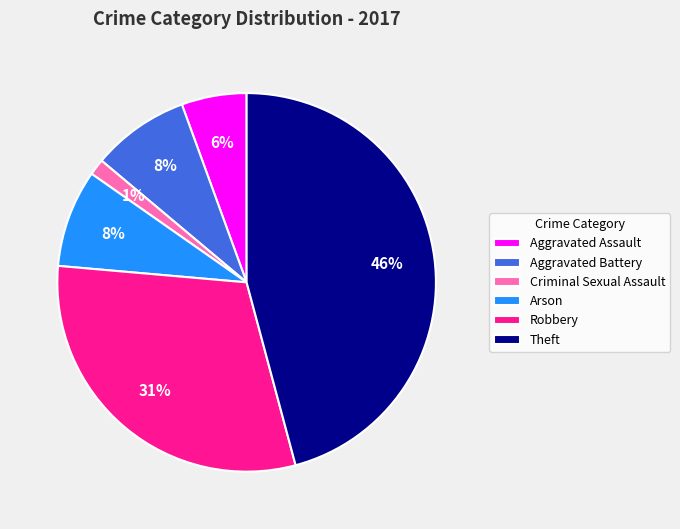

Which slice is the smallest?

Criminal Sexual Assault